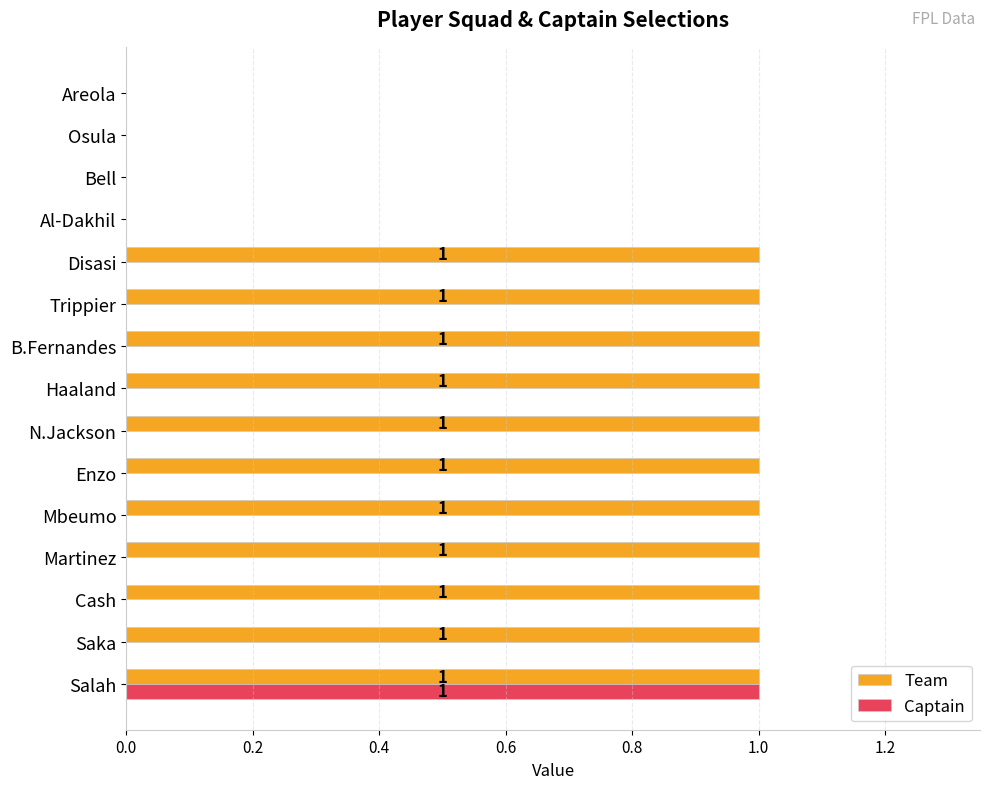

Which series has the largest total across all categories?

Team